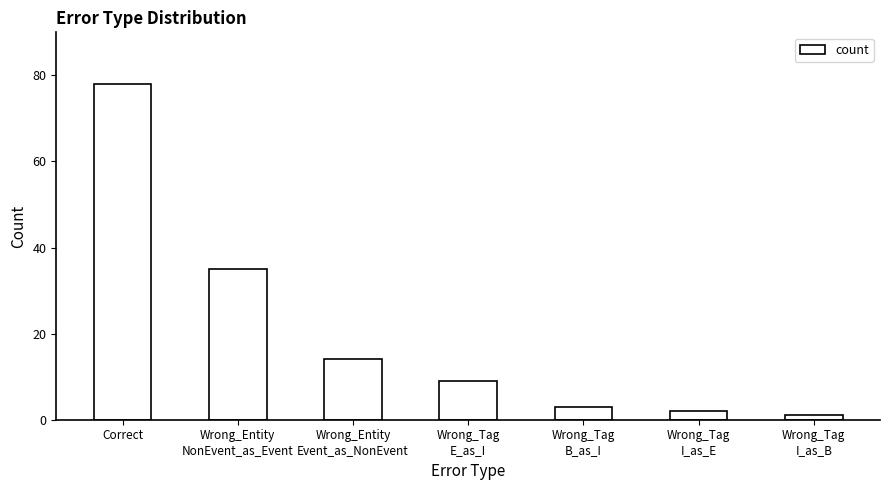

What is the sum of the values at Wrong_Tag
E_as_I and Wrong_Entity
Event_as_NonEvent?

23